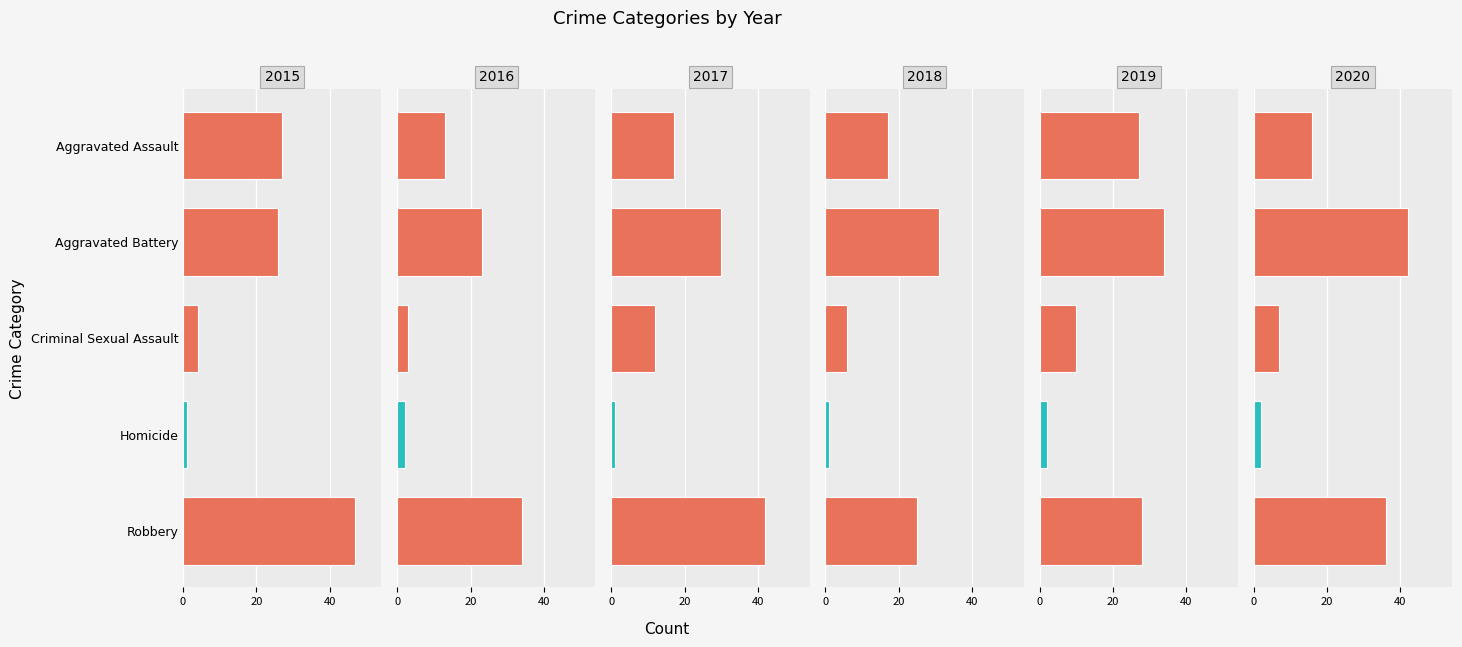

Reading left to right, list all the values displayed in this chart.

2015: 27	26	4	1	47
2016: 13	23	3	2	34
2017: 17	30	12	1	42
2018: 17	31	6	1	25
2019: 27	34	10	2	28
2020: 16	42	7	2	36